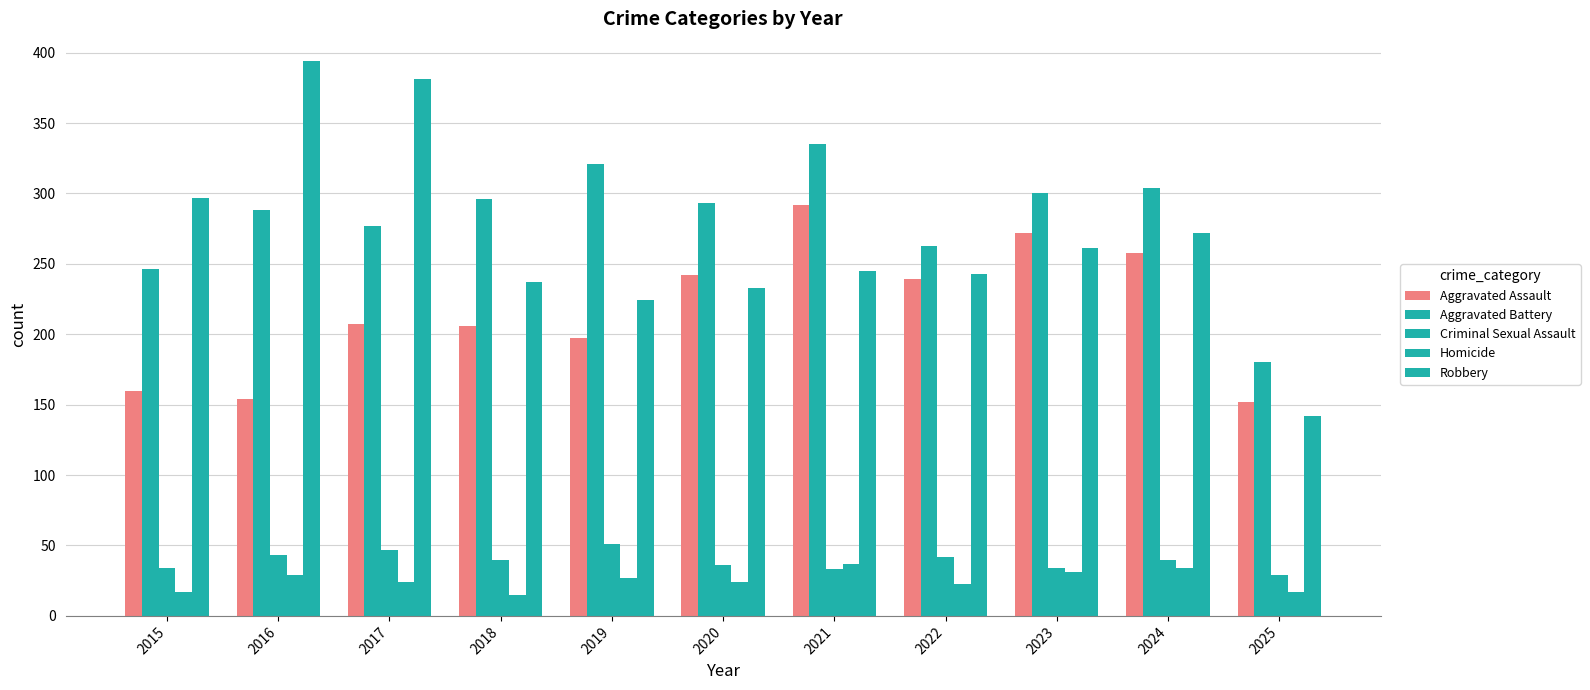

How many data points does each series have?

11